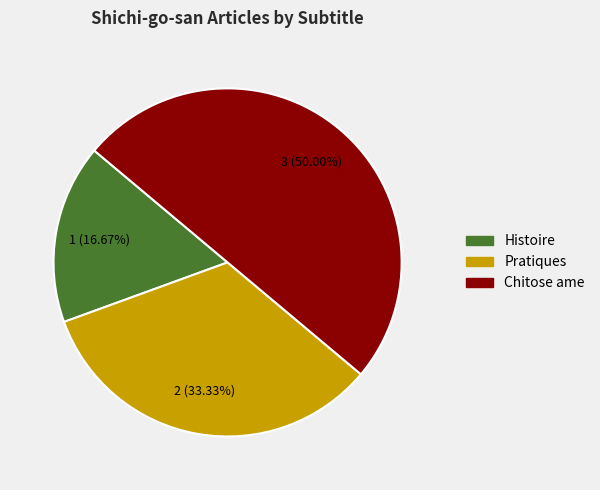

Which category has the smallest portion of the pie?

Histoire